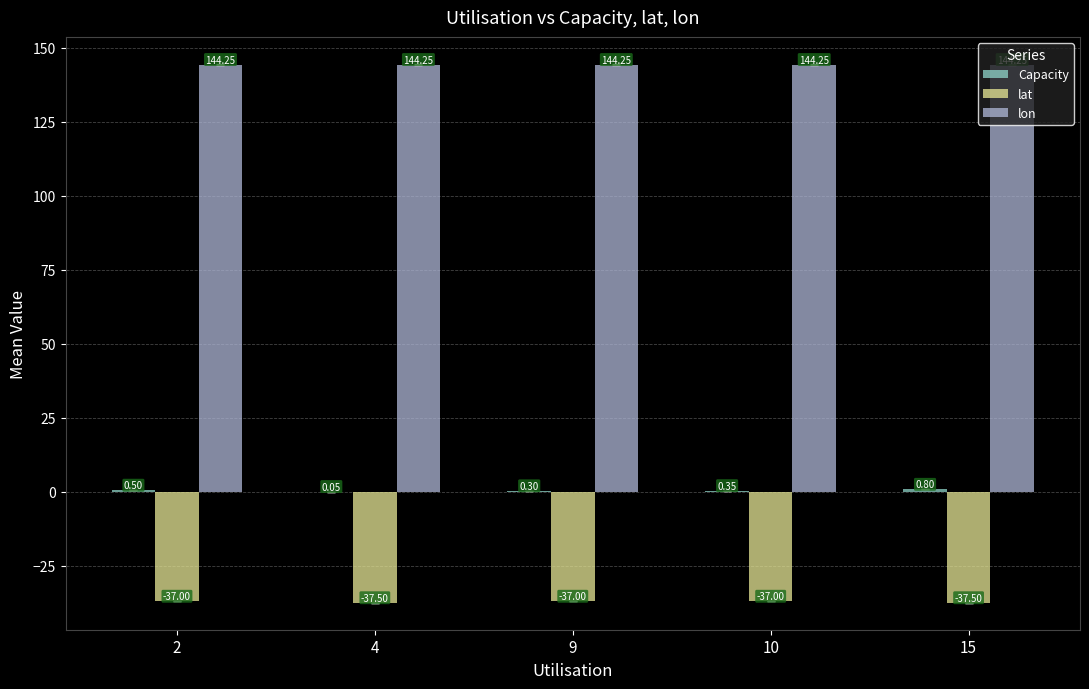

Is the value of lat at 10 greater than the value of lon at 10?

No